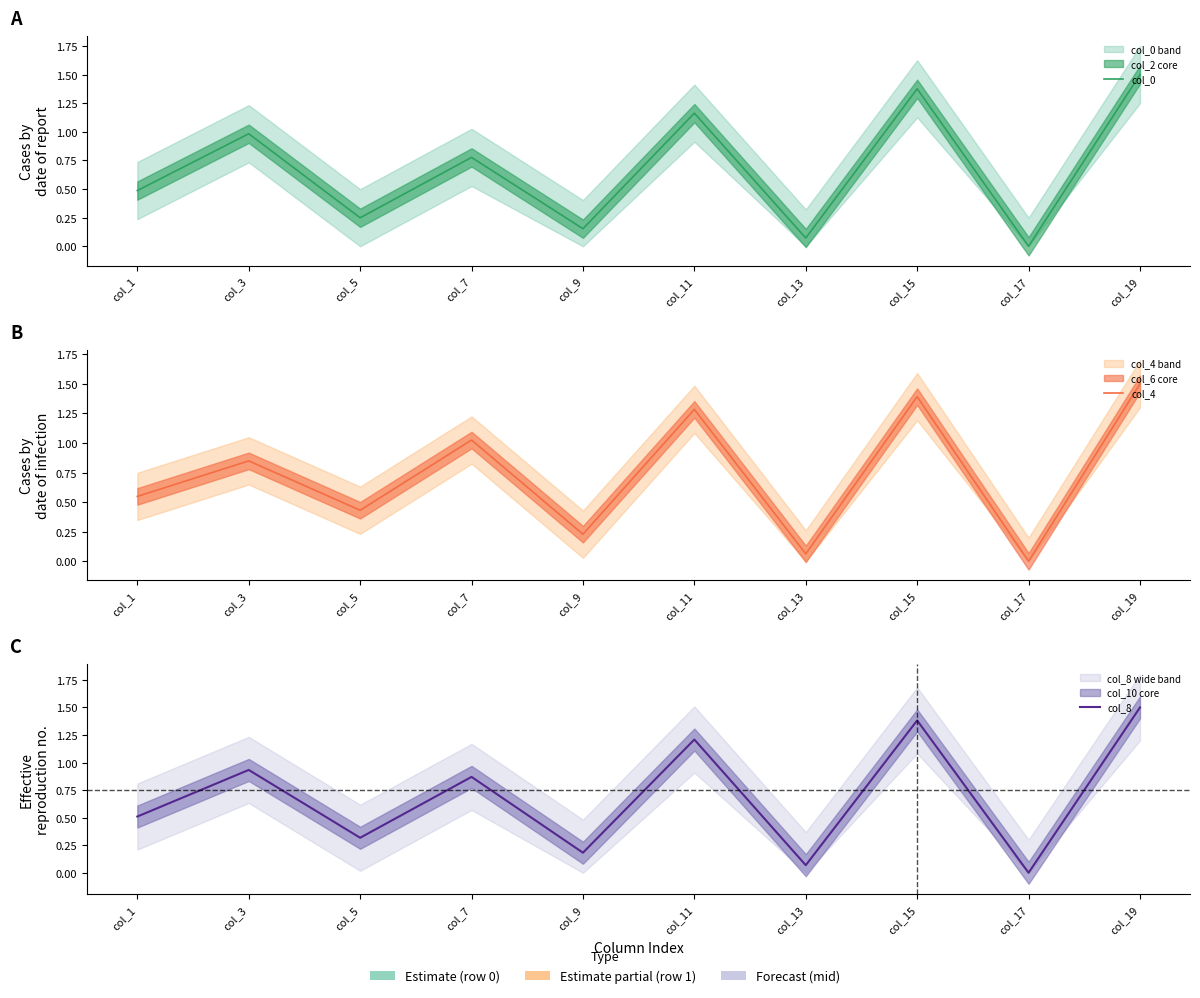

Reading left to right, extract all data points from this chart.

col_0: 0.5	1.0	0.2	0.8	0.2	1.2	0.1	1.4	0.0	1.5
col_4: 0.5	0.8	0.4	1.0	0.2	1.3	0.1	1.4	0.0	1.5
col_8: 0.5	0.9	0.3	0.9	0.2	1.2	0.1	1.4	0.0	1.5